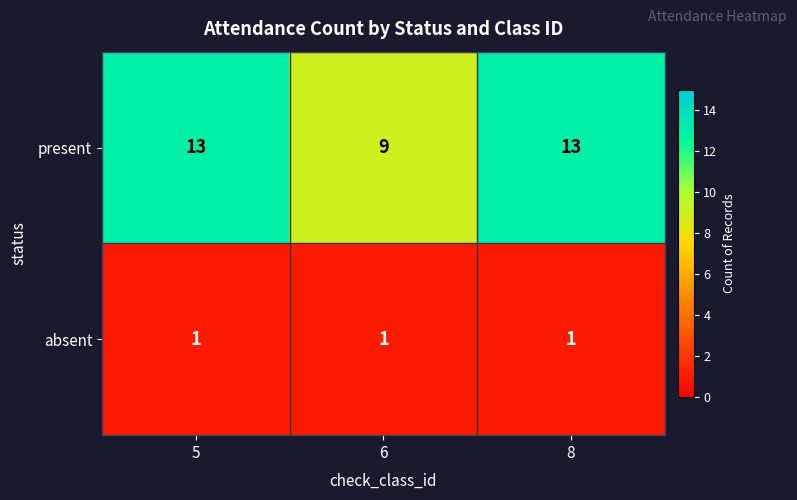

Reading right to left, extract all data points from this chart.

present: 8=13	6=9	5=13
absent: 8=1	6=1	5=1